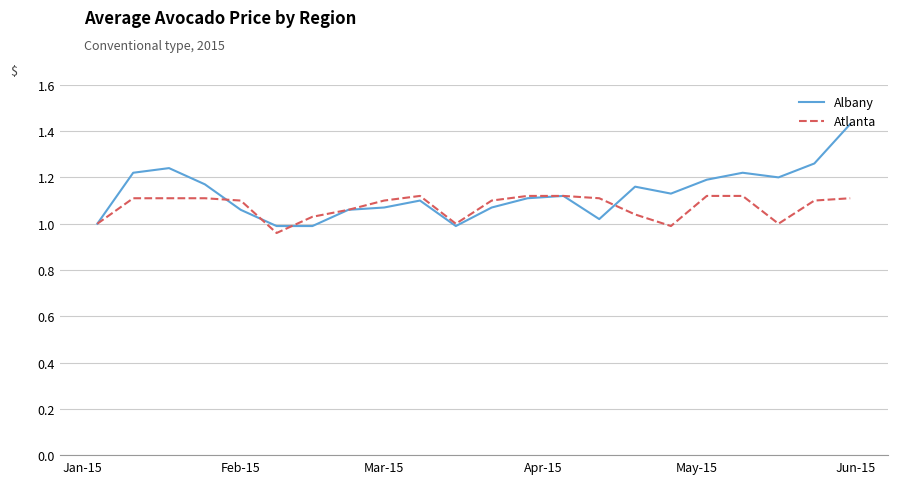

List the series in order of their peak value, highest first.

Albany, Atlanta